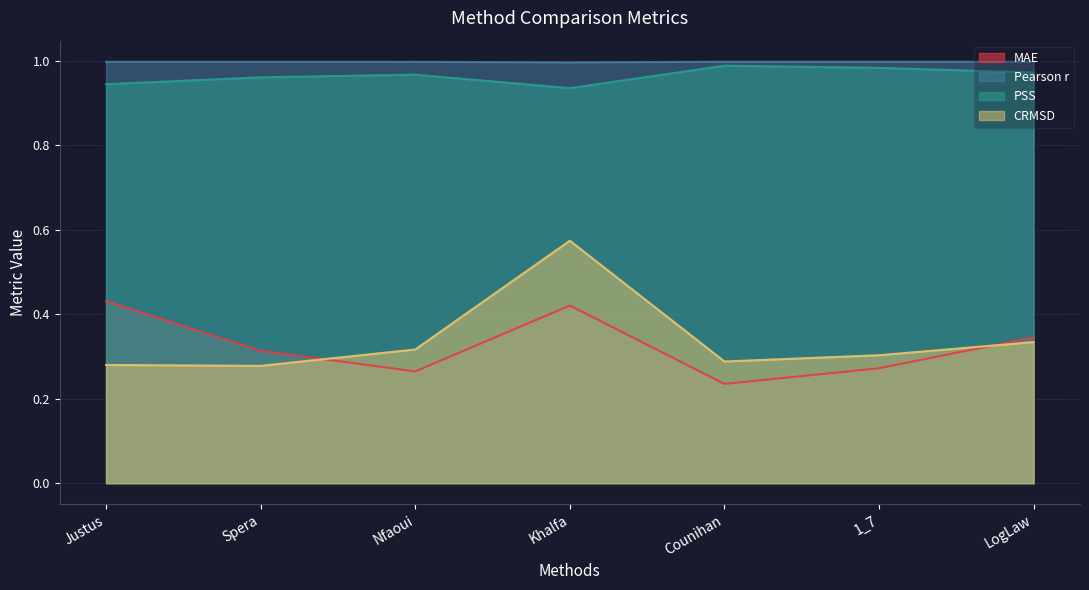

Reading right to left, extract all data points from this chart.

MAE: 0.3	0.3	0.2	0.4	0.3	0.3	0.4
Pearson r: 1.0	1.0	1.0	1.0	1.0	1.0	1.0
PSS: 1.0	1.0	1.0	0.9	1.0	1.0	0.9
CRMSD: 0.3	0.3	0.3	0.6	0.3	0.3	0.3